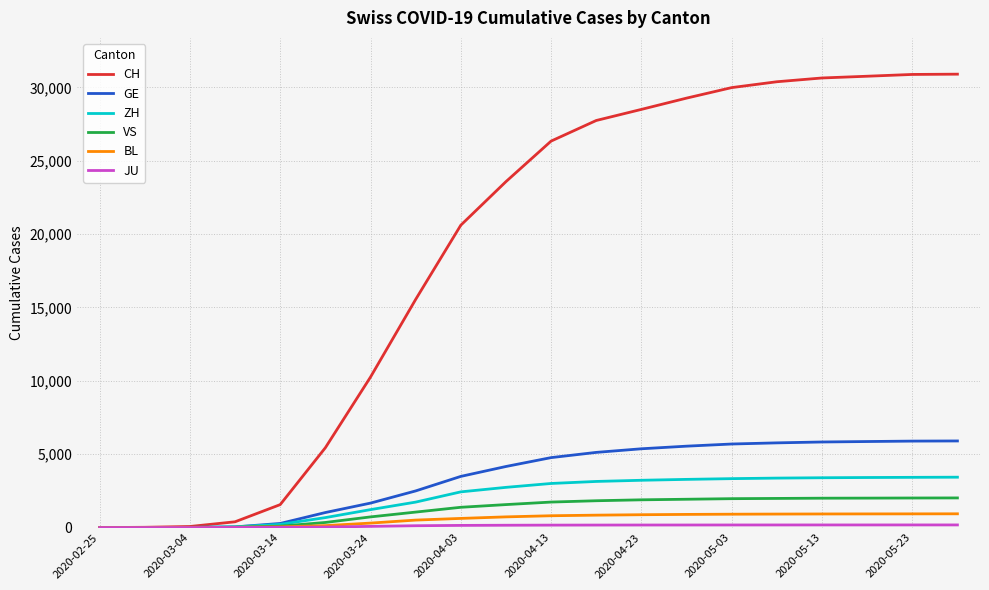

What is the maximum value shown in the chart?

30897